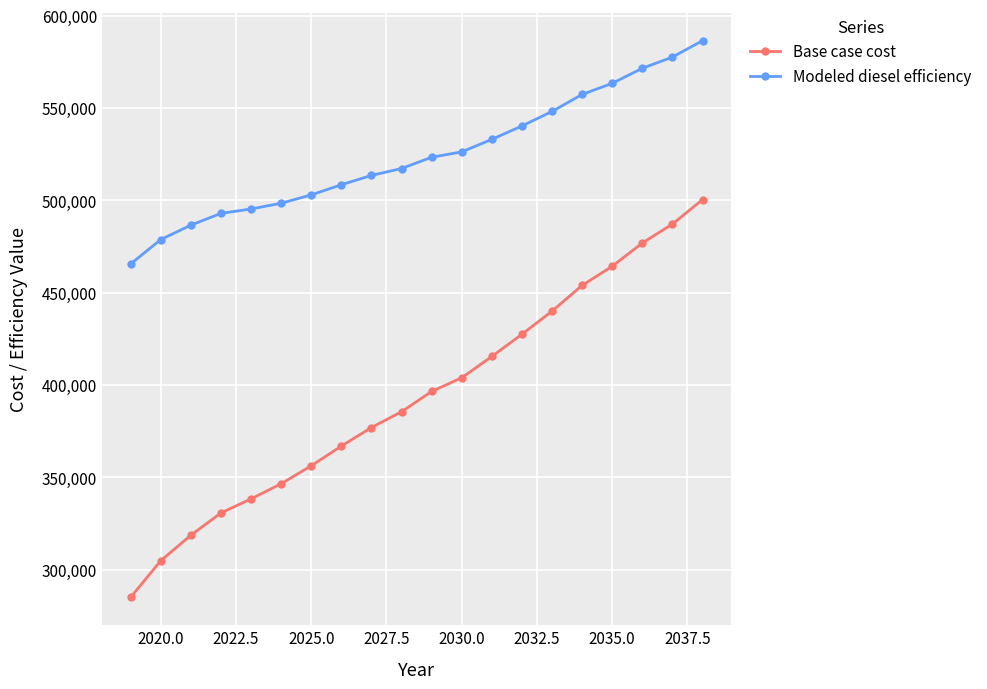

Which series has the largest total across all categories?

Modeled diesel efficiency